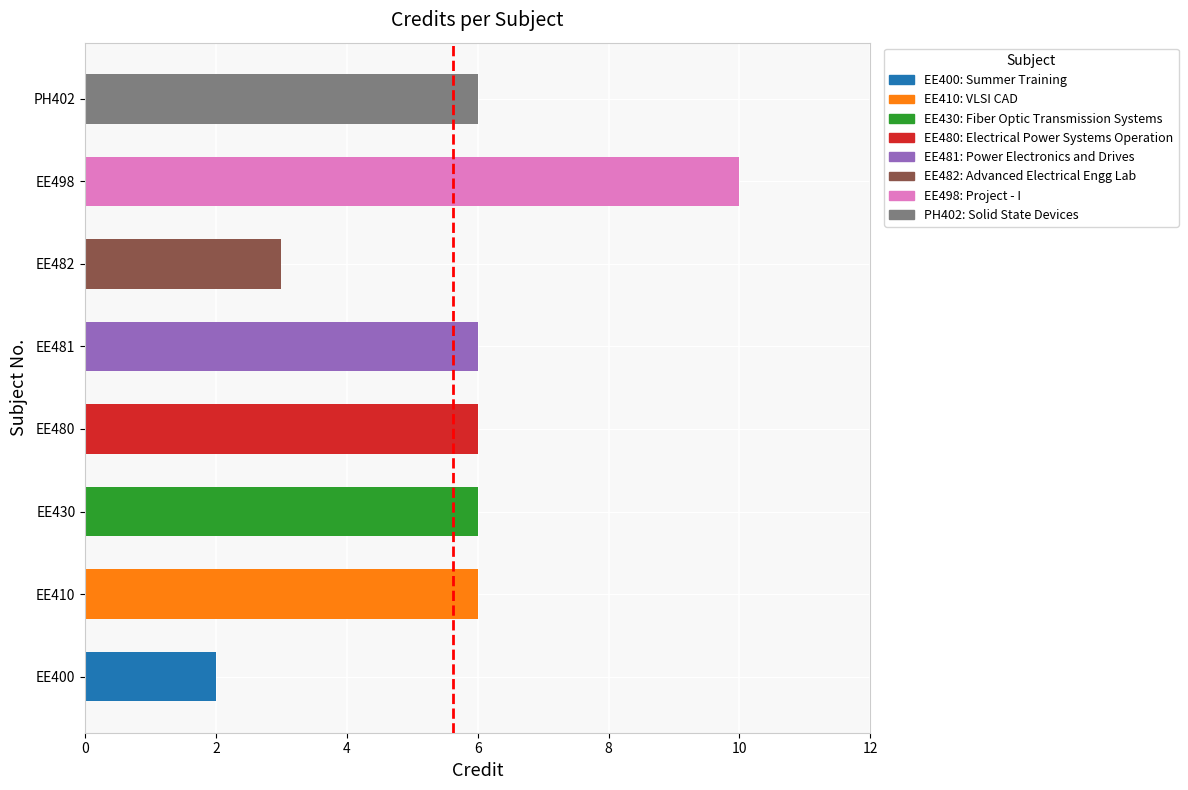

The value at EE410 is 10. True or false?

False